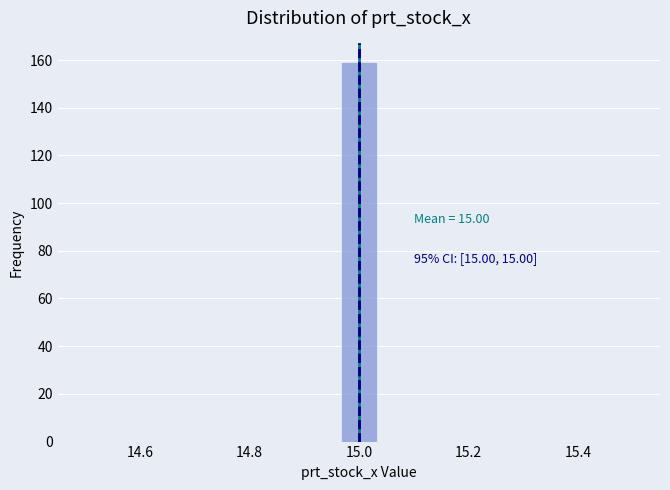

Read against the x-axis, roughly where is the centre of the tallest bar?

15.00